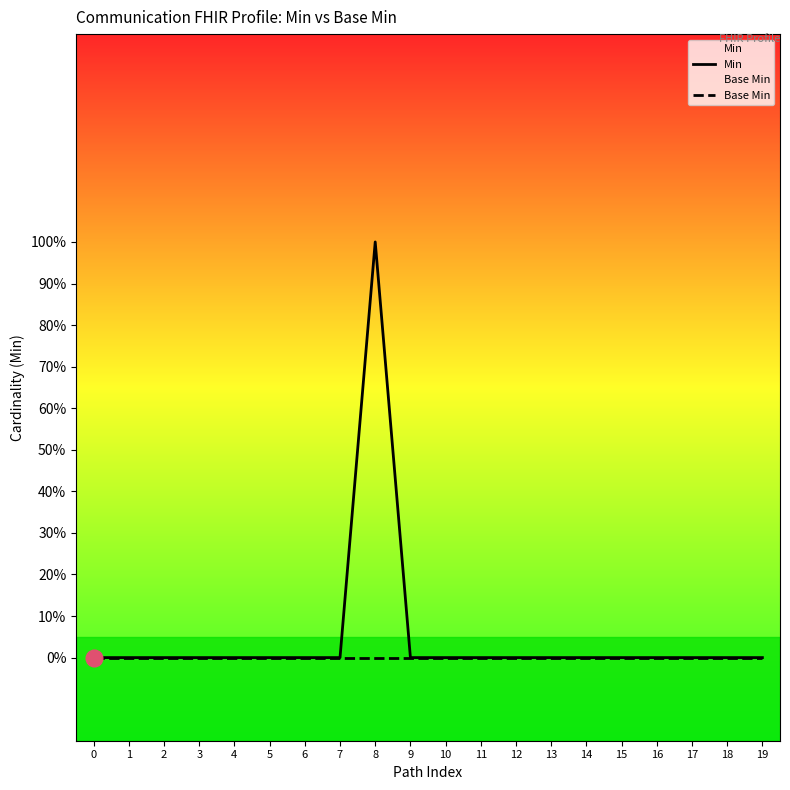

True or false: Min and Base Min intersect in this chart.

False